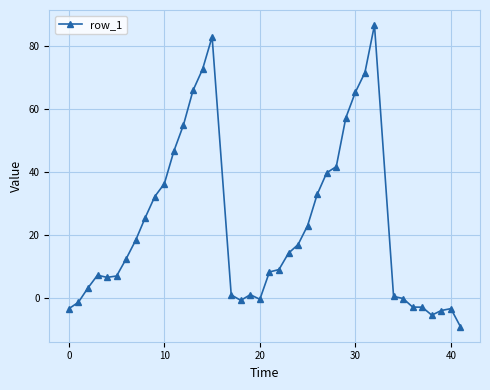

What is the value of the 23rd point from the left?

14.2